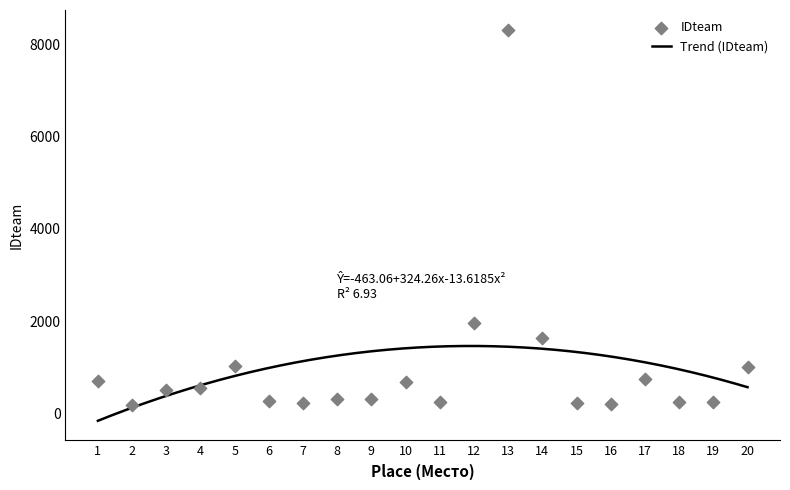

Approximately how many times larger is the value at 3 compared to 13?

0.1